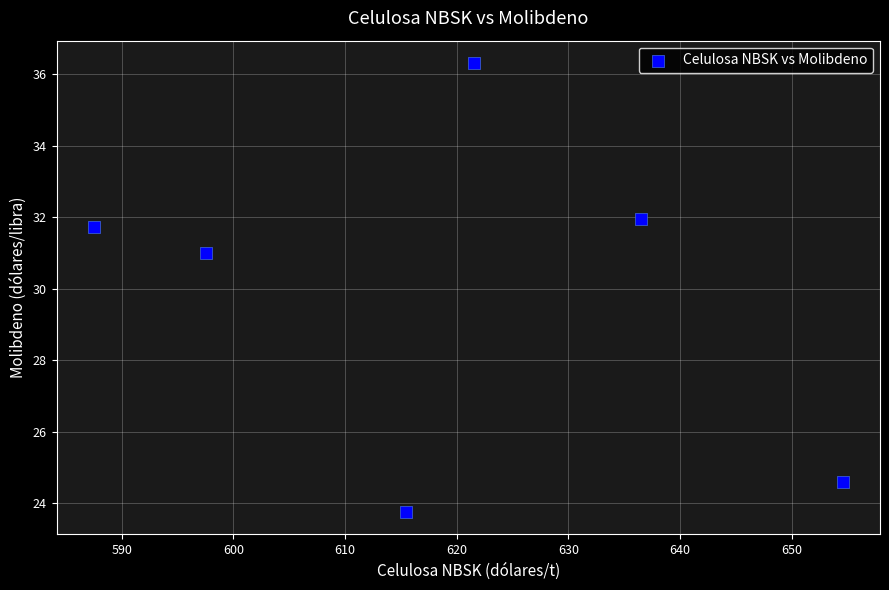

What Y value in the scatter plot is closest to 30?

31.0